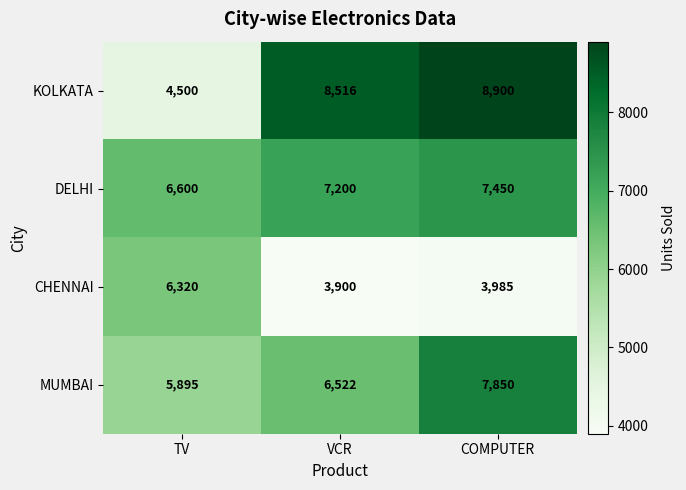

Which series has the largest total across all categories?

KOLKATA